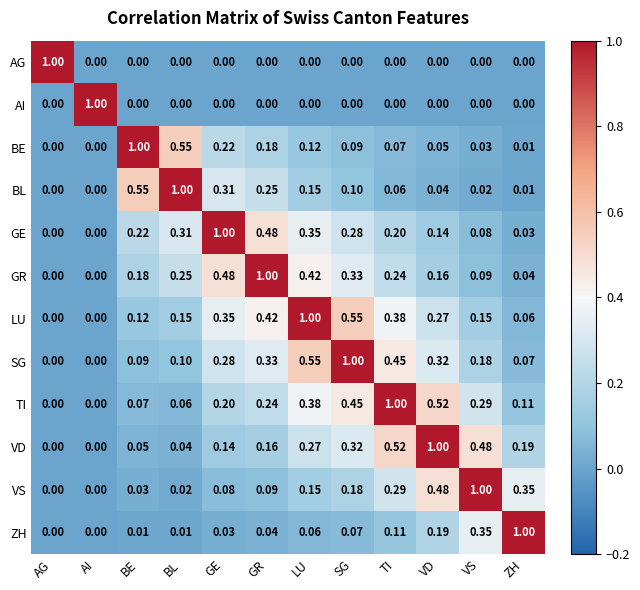

Which series has the largest total across all categories?

LU